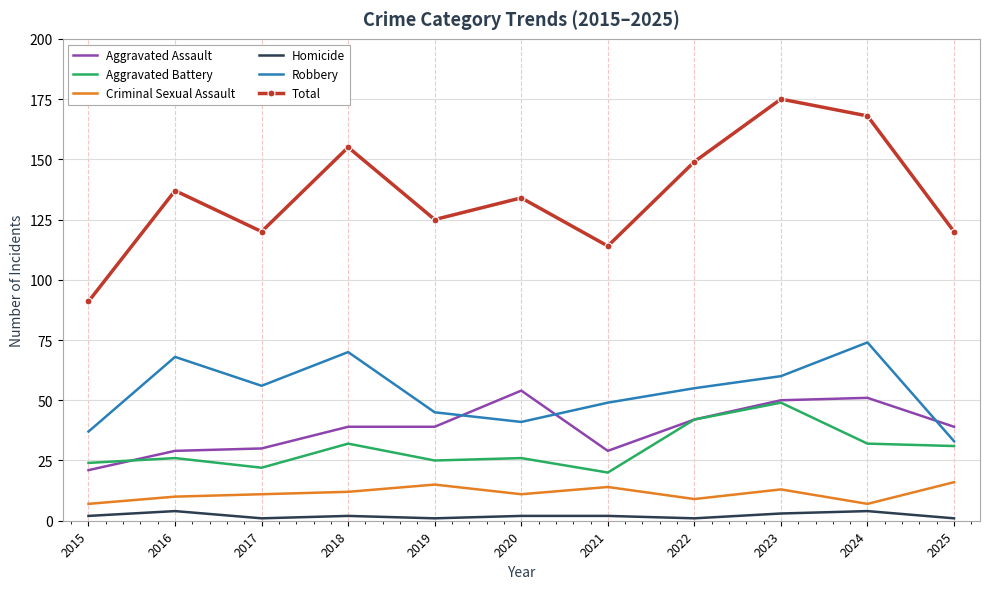

Reading right to left, what are all the values shown in this chart?

Aggravated Assault: 2025=39	2024=51	2023=50	2022=42	2021=29	2020=54	2019=39	2018=39	2017=30	2016=29	2015=21
Aggravated Battery: 2025=31	2024=32	2023=49	2022=42	2021=20	2020=26	2019=25	2018=32	2017=22	2016=26	2015=24
Criminal Sexual Assault: 2025=16	2024=7	2023=13	2022=9	2021=14	2020=11	2019=15	2018=12	2017=11	2016=10	2015=7
Homicide: 2025=1	2024=4	2023=3	2022=1	2021=2	2020=2	2019=1	2018=2	2017=1	2016=4	2015=2
Robbery: 2025=33	2024=74	2023=60	2022=55	2021=49	2020=41	2019=45	2018=70	2017=56	2016=68	2015=37
Total: 2025=120	2024=168	2023=175	2022=149	2021=114	2020=134	2019=125	2018=155	2017=120	2016=137	2015=91